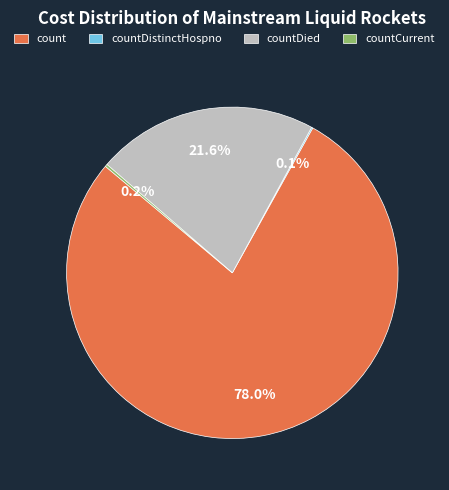

To the nearest percent, what is the difference between the largest and smallest slice percentages?

78%